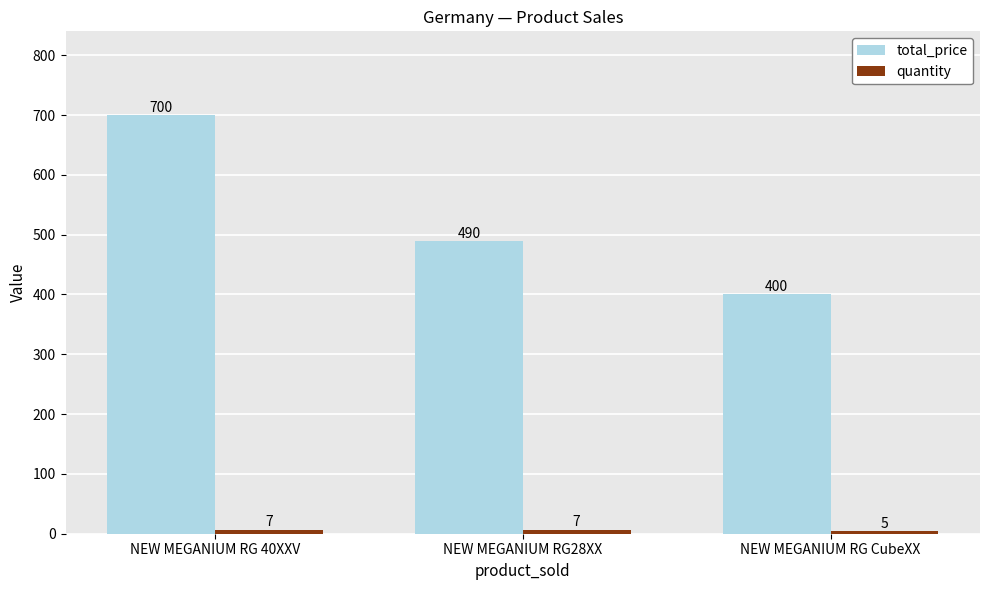

What position from the right is NEW MEGANIUM RG28XX?

2